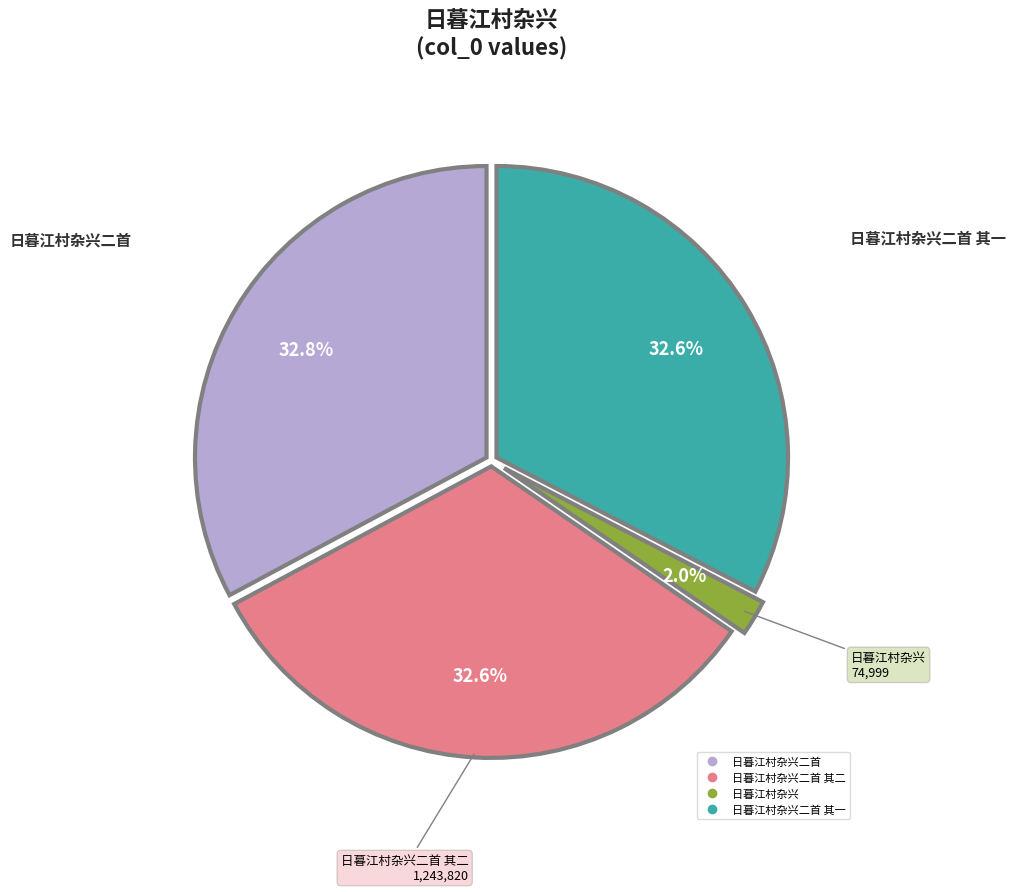

Is there a majority slice in this chart?

No